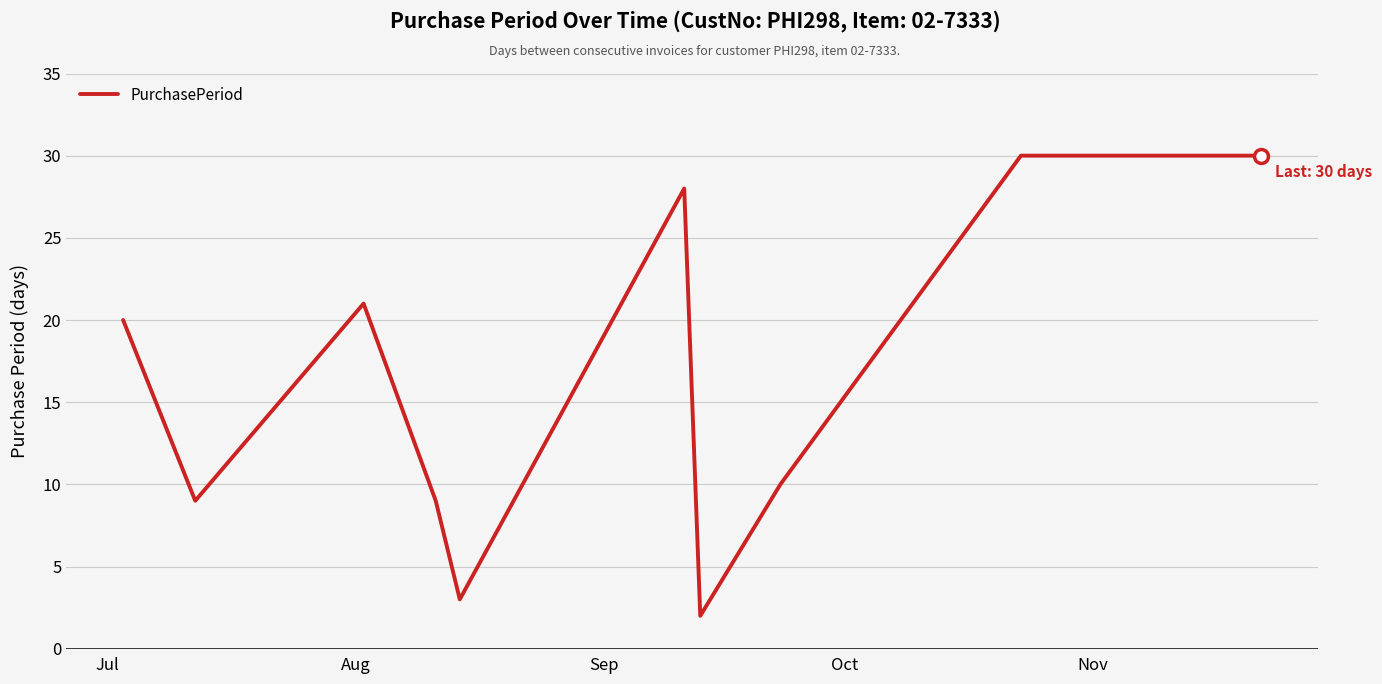

Reading left to right, list all the values displayed in this chart.

20	9	21	9	3	28	2	10	30	30